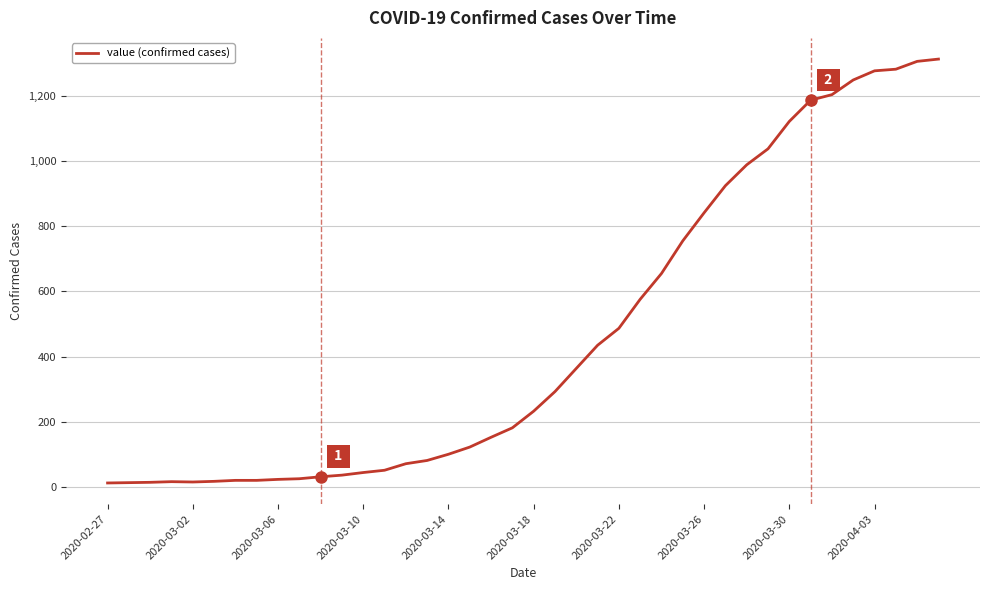

What is the greatest value displayed?

1312